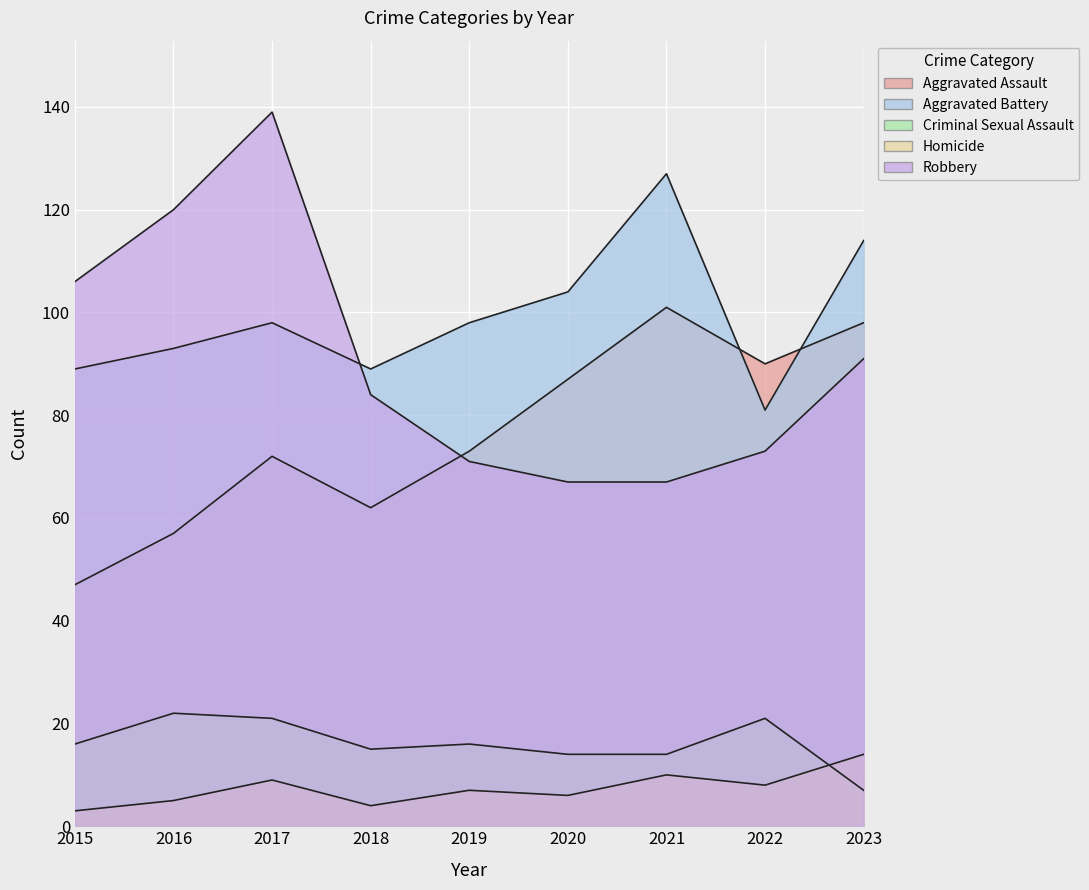

What is the value of the Criminal Sexual Assault point at the 1st from the left?

16